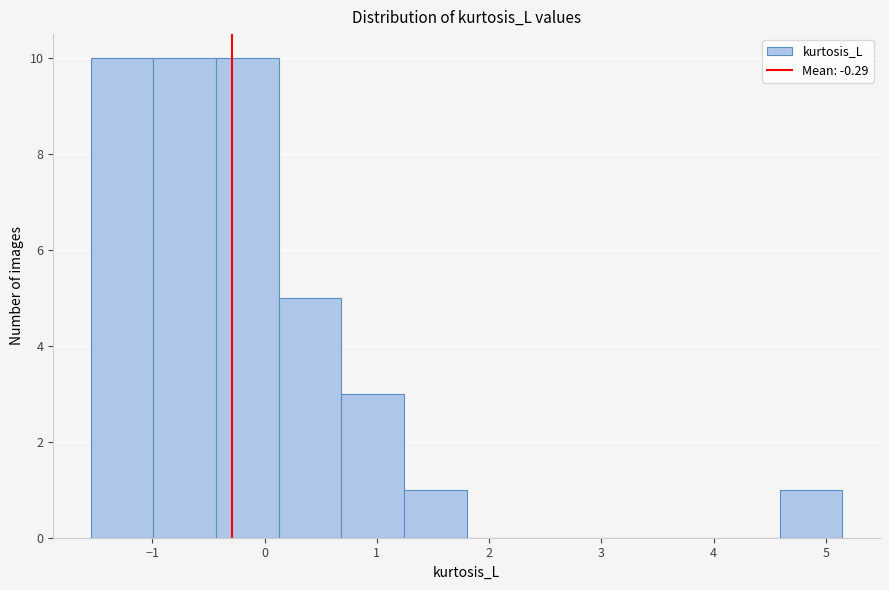

Reading left to right, transcribe this chart: for each bar, give the range it covers on the x-axis and its height. Neither the bar edges nor the heights are printed on the chart, so give them approximately, as read against the axes.

-1.5 to -1.0: 10
-1.0 to -0.4: 10
-0.4 to 0.1: 10
0.1 to 0.7: 5
0.7 to 1.2: 3
1.2 to 1.8: 1
1.8 to 2.4: 0
2.4 to 2.9: 0
2.9 to 3.5: 0
3.5 to 4.0: 0
4.0 to 4.6: 0
4.6 to 5.1: 1